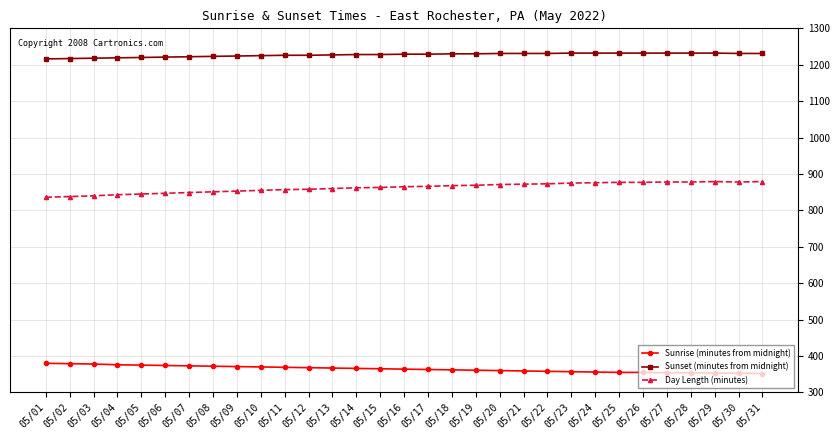

What are all the series names shown in the legend?

Sunrise (minutes from midnight), Sunset (minutes from midnight), Day Length (minutes)